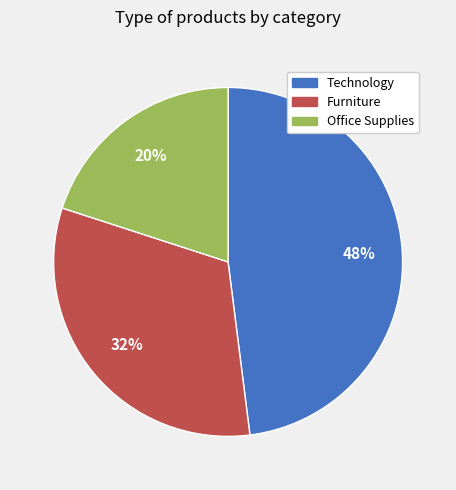

What percentage is the Technology slice, to the nearest percent?

48%